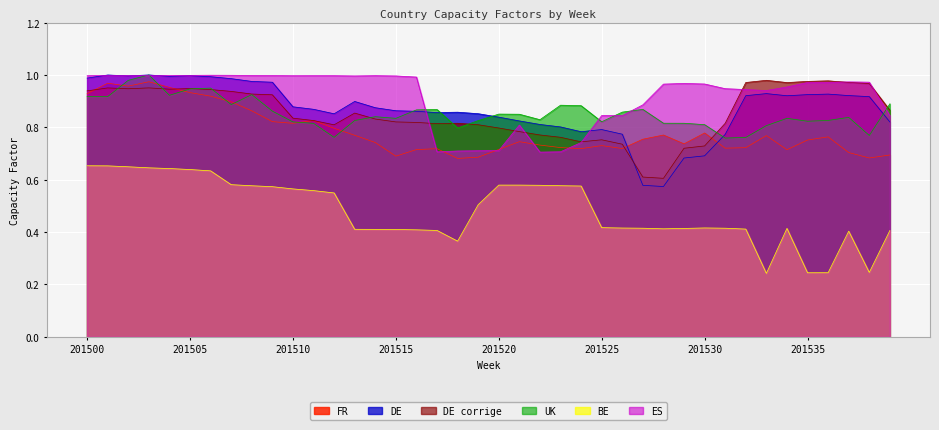

What are all the series names shown in the legend?

FR, DE, DE corrige, UK, BE, ES